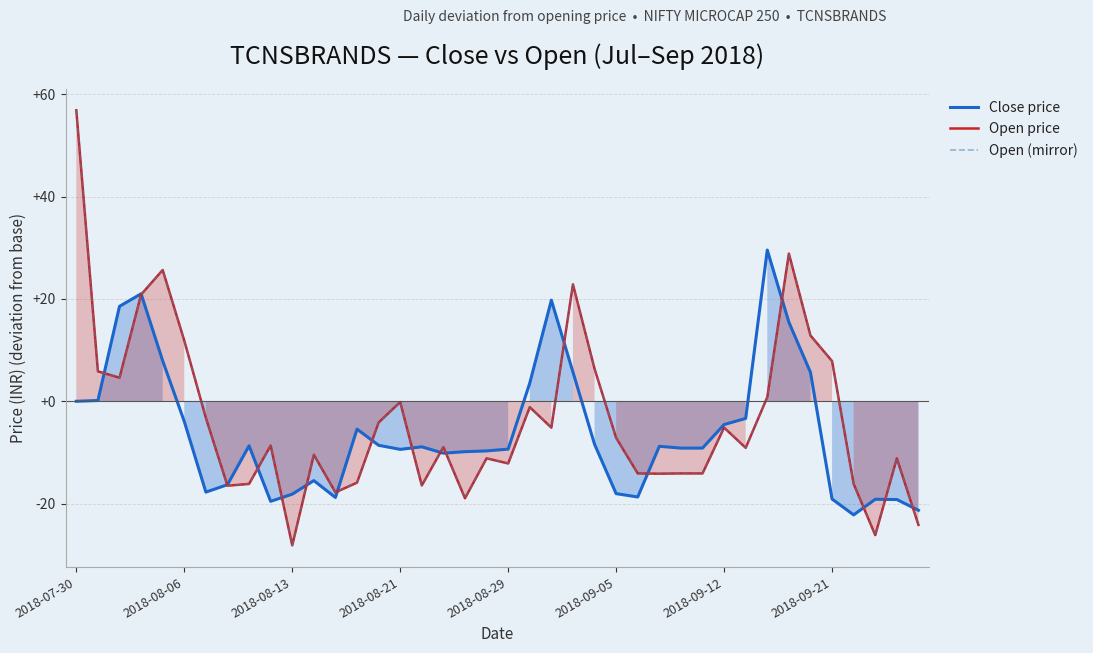

Reading left to right, list all the values displayed in this chart.

Close price: 0.0	0.1	18.6	21.0	7.9	-3.9	-17.8	-16.3	-8.7	-19.5	-18.1	-15.5	-18.8	-5.4	-8.6	-9.4	-8.9	-10.1	-9.9	-9.7	-9.4	3.6	19.8	5.7	-8.4	-18.0	-18.7	-8.8	-9.1	-9.1	-4.5	-3.4	29.6	15.5	5.6	-19.1	-22.2	-19.1	-19.2	-21.3
Open price: 56.9	5.9	4.6	20.9	25.6	11.9	-3.2	-16.5	-16.1	-8.6	-28.1	-10.4	-17.8	-15.9	-4.1	-0.1	-16.4	-8.9	-18.9	-11.1	-12.1	-1.1	-5.1	22.9	6.4	-7.1	-14.1	-14.1	-14.1	-14.1	-5.1	-9.1	0.8	28.9	12.9	7.9	-16.1	-26.1	-11.1	-24.1
Open (mirror): 56.9	5.9	4.6	20.9	25.6	11.9	-3.2	-16.5	-16.1	-8.6	-28.1	-10.4	-17.8	-15.9	-4.1	-0.1	-16.4	-8.9	-18.9	-11.1	-12.1	-1.1	-5.1	22.9	6.4	-7.1	-14.1	-14.1	-14.1	-14.1	-5.1	-9.1	0.8	28.9	12.9	7.9	-16.1	-26.1	-11.1	-24.1